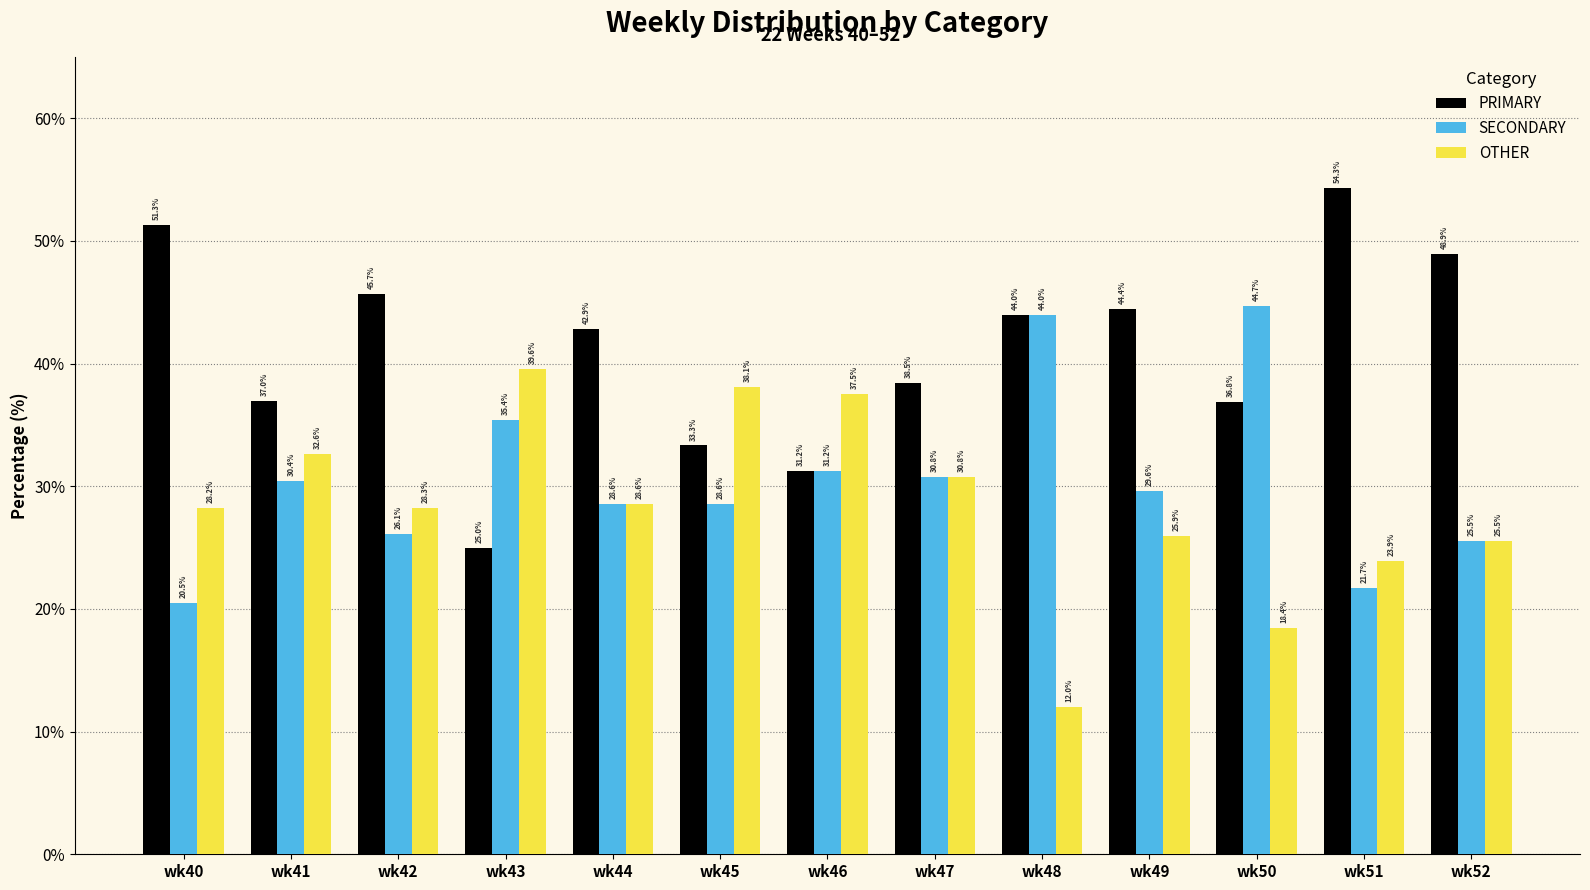

What is the value of the SECONDARY bar at the 9th from the left?

44.0